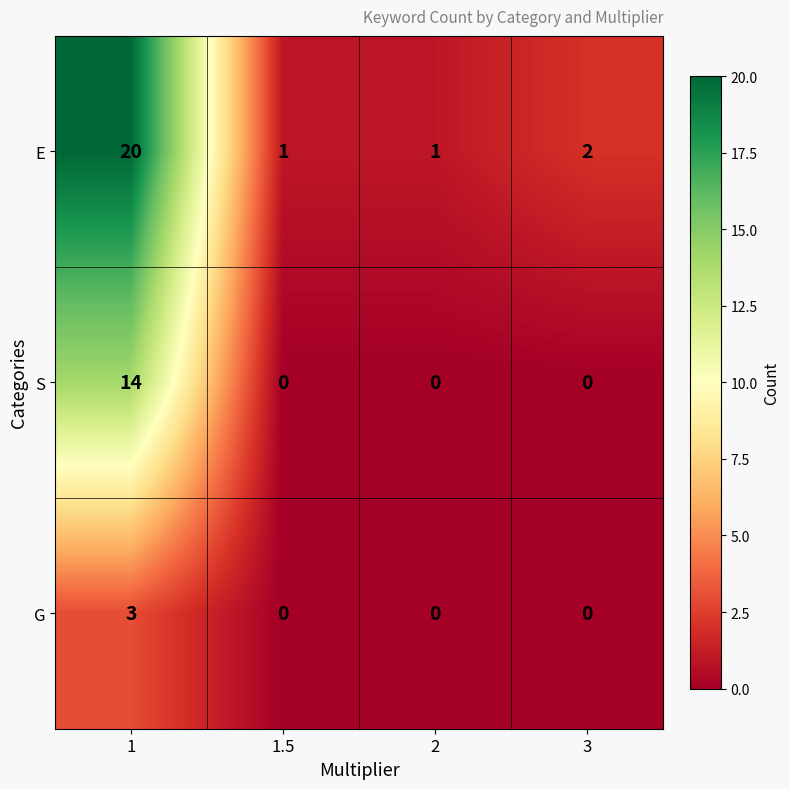

What is the maximum value shown in the chart?

20